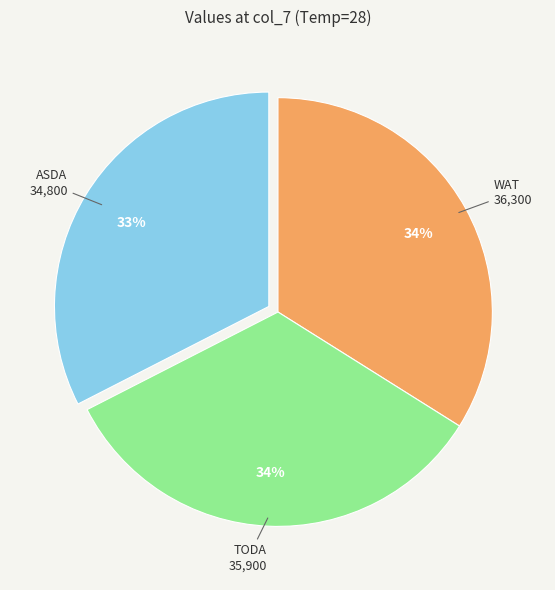

To the nearest percent, what is the average slice percentage?

33%